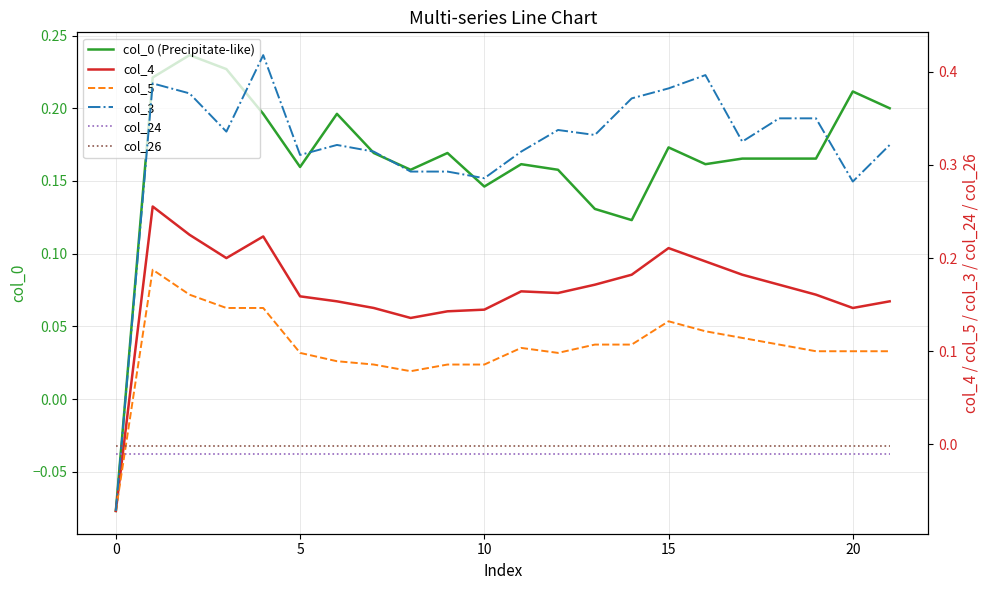

Which series has the largest total across all categories?

col_3